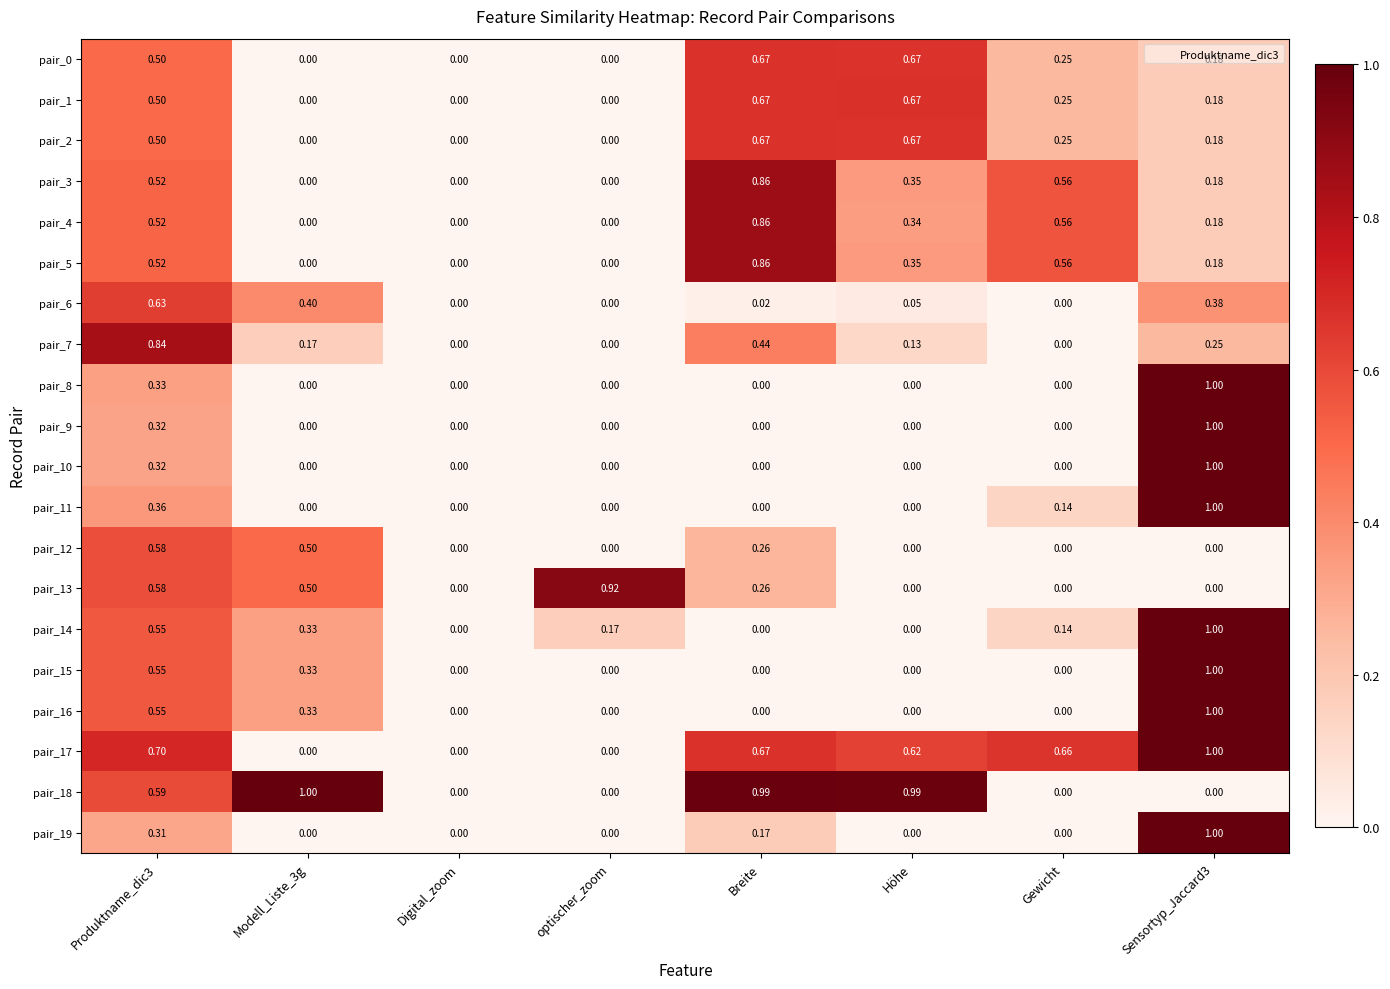

Is the value of pair_7 at Höhe greater than the value of pair_6 at optischer_zoom?

Yes